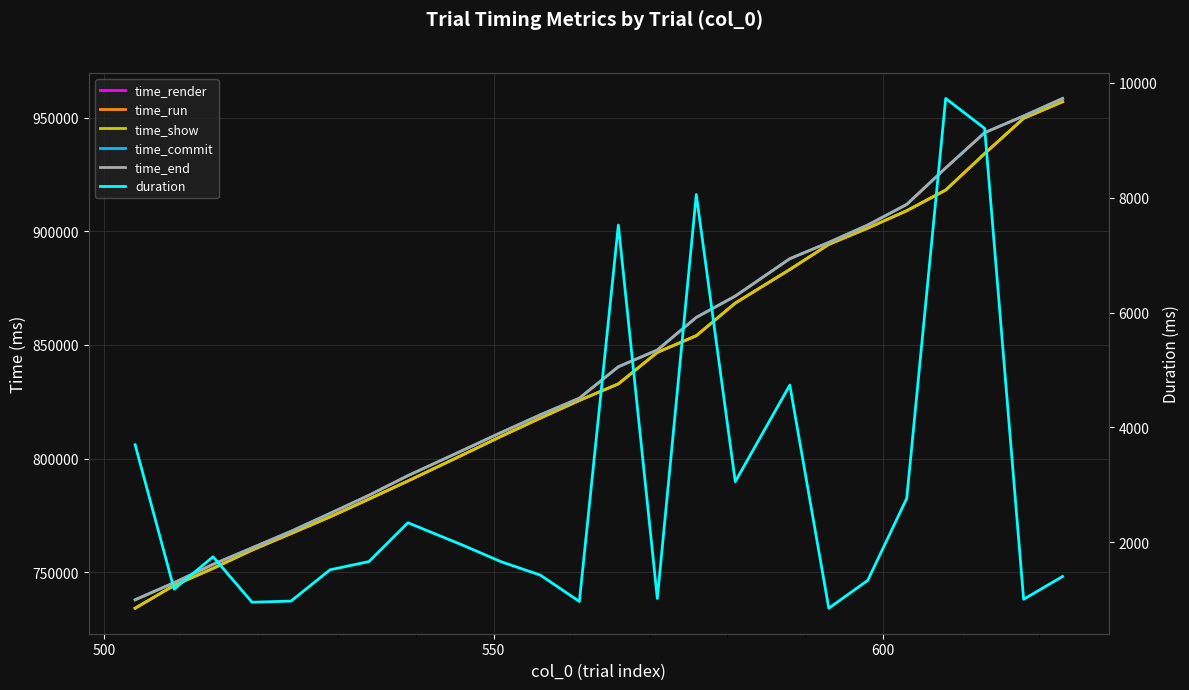

Which series has the widest spread of values?

time_run